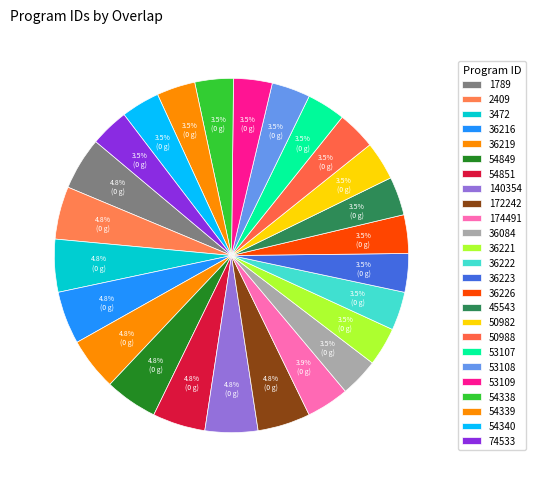

Which has a higher value, 2409 or 45543?

2409